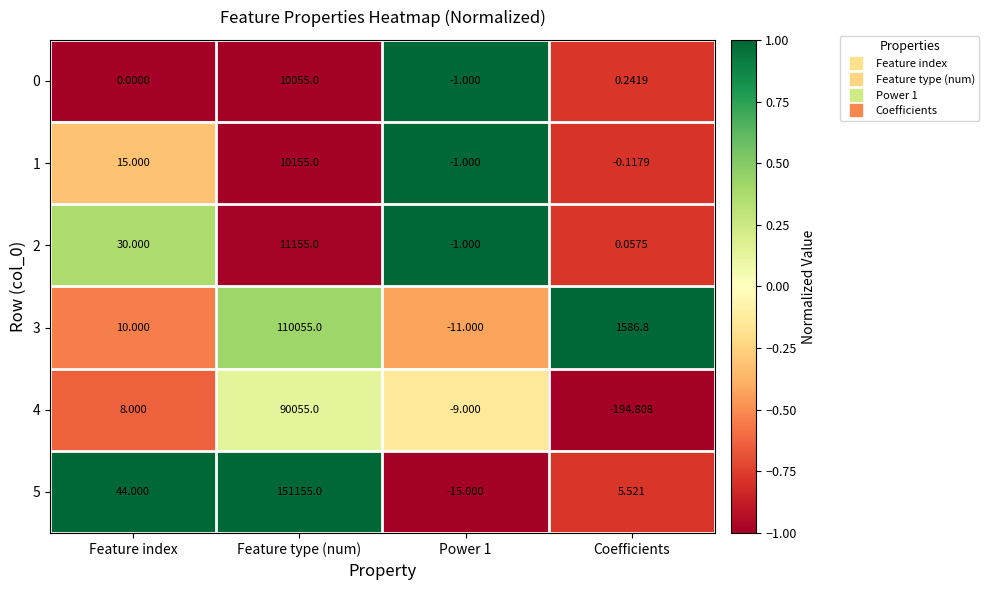

Rank the series by their maximum value, from highest to lowest.

5, 3, 4, 2, 1, 0